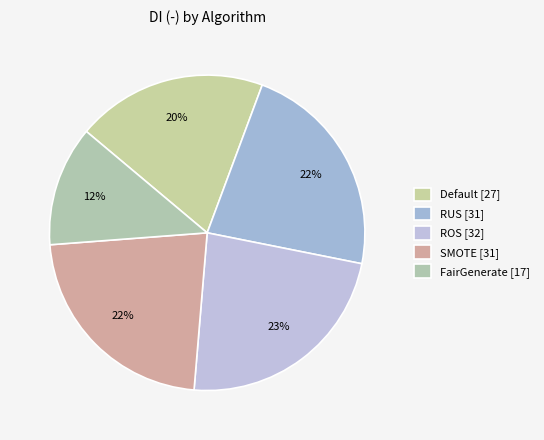

To the nearest percent, what percentage of the pie is Default?

20%